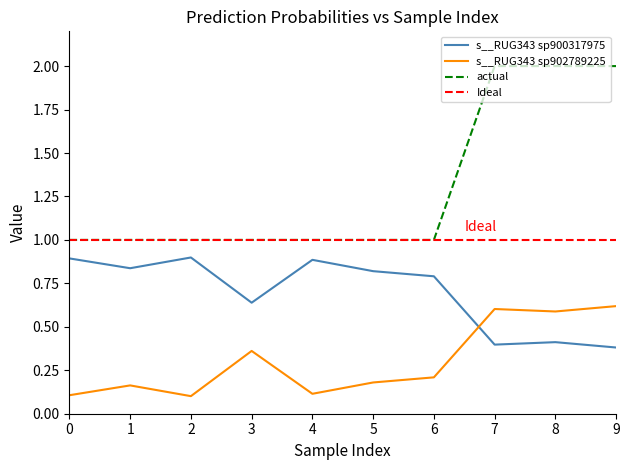

True or false: s__RUG343 sp902789225 and actual cross at least once.

False